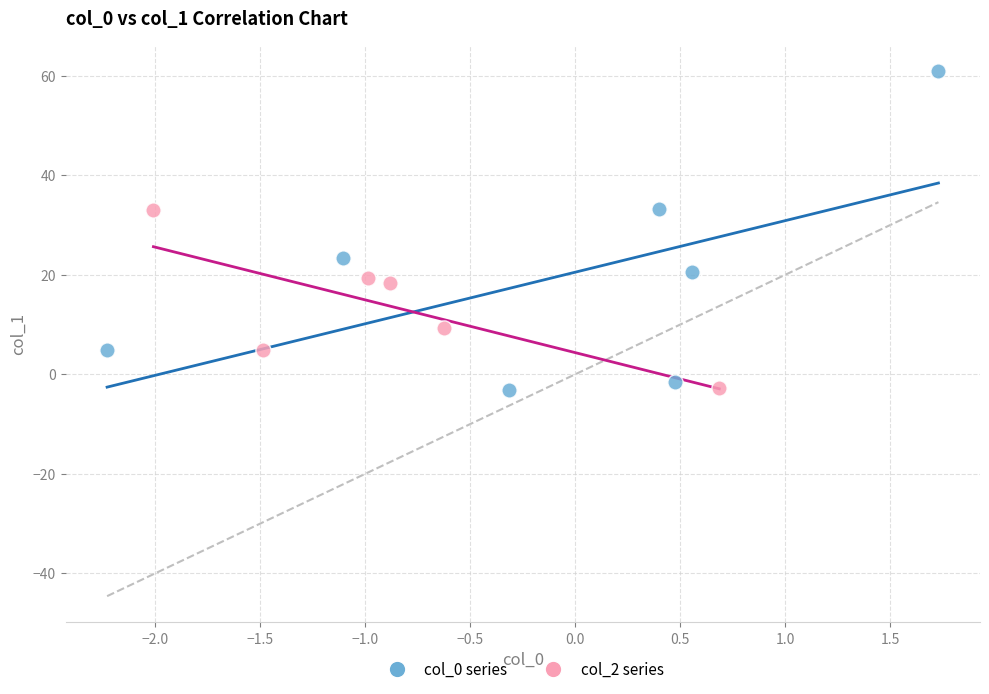

Which series reaches the maximum Y coordinate?

col_0 series